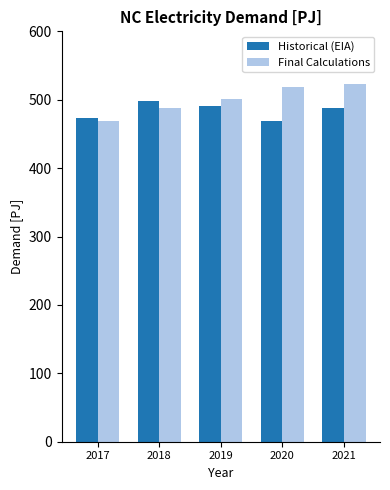

What is the total value across all series at 2021?

1011.4